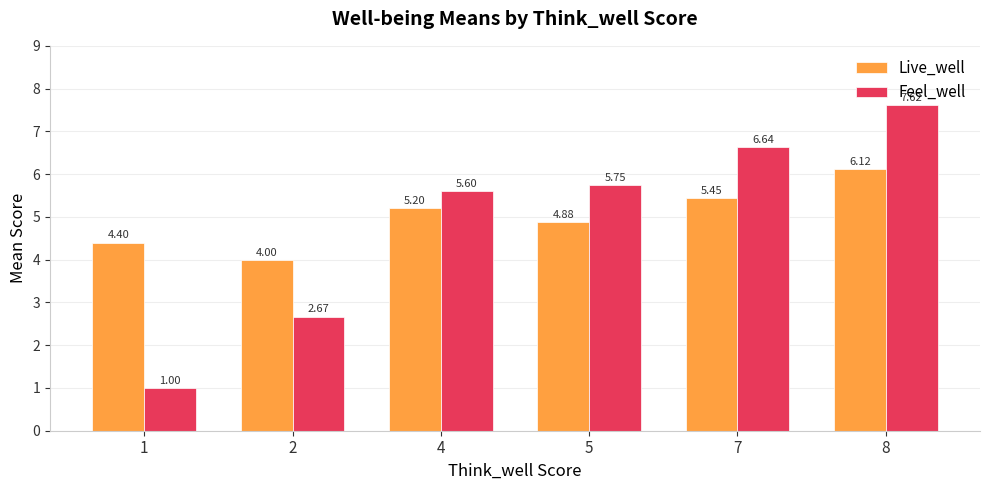

Rank the series by their maximum value, from lowest to highest.

Live_well, Feel_well